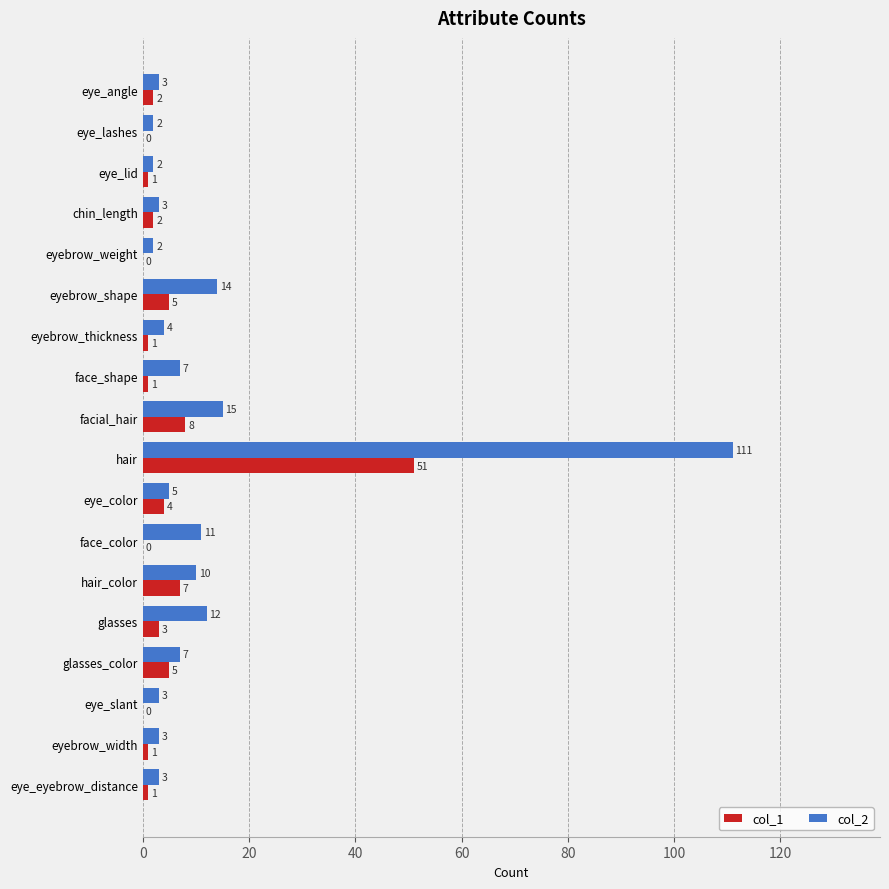

What is the total value across all series at eye_color?

9